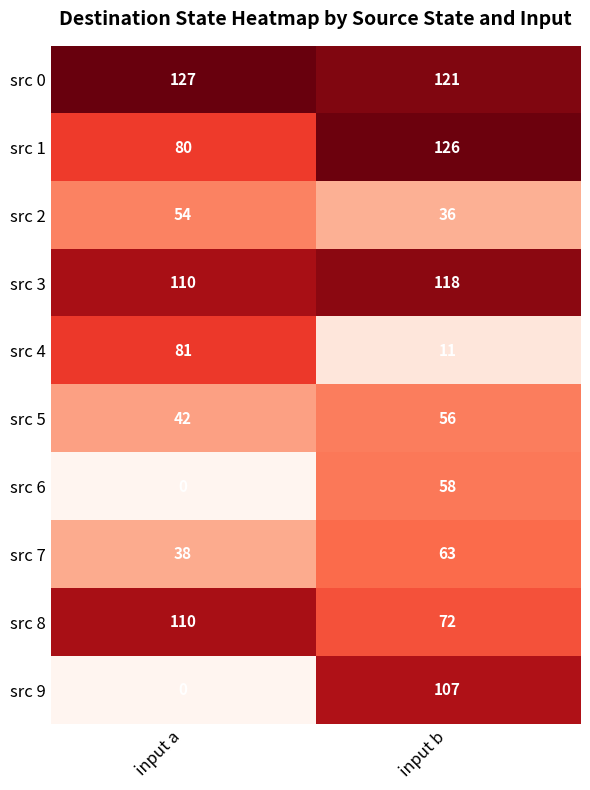

What is the approximate value of src 2 at input b?

36